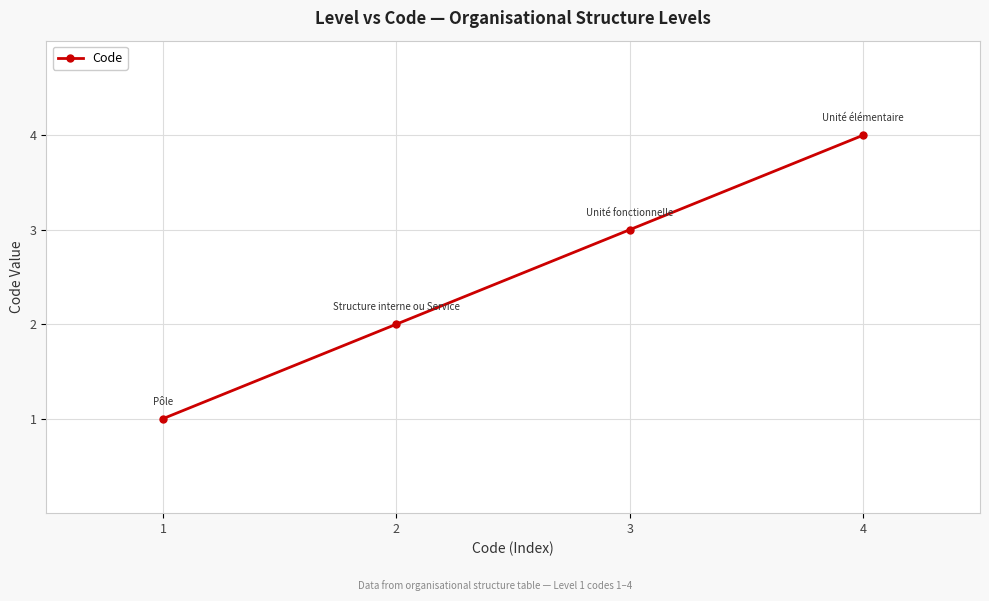

What is the approximate value at 4?

4